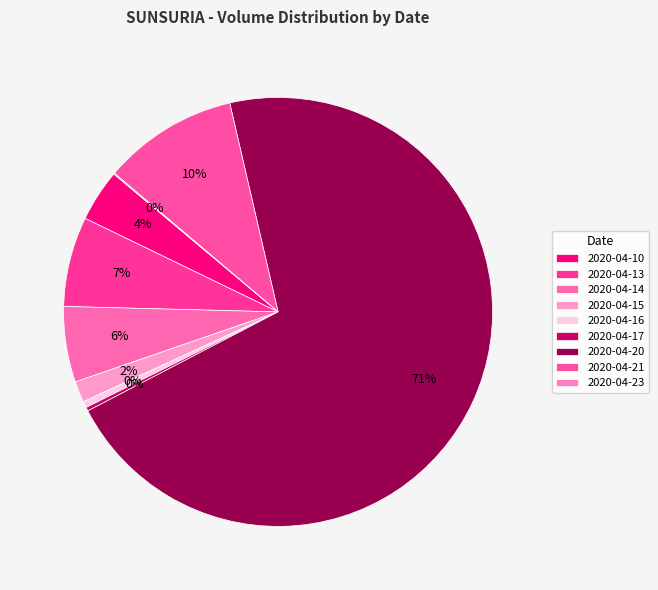

Rank the categories by value from highest to lowest.

2020-04-20, 2020-04-21, 2020-04-13, 2020-04-14, 2020-04-10, 2020-04-15, 2020-04-16, 2020-04-17, 2020-04-23